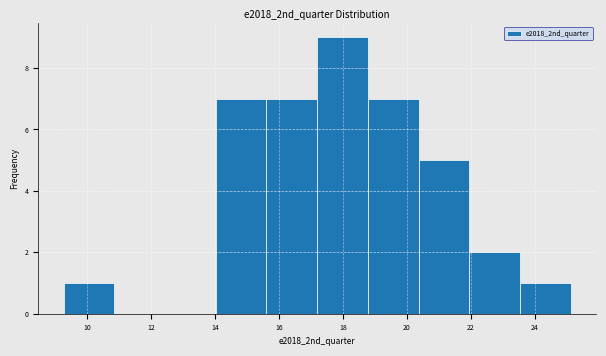

Reading left to right, list every bar in this chart as the range it spans on the x-axis followed by its height. Neither the bar edges nor the heights are printed on the chart, so give them approximately, as read against the axes.

9.2 to 10.8: 1
10.8 to 12.4: 0
12.4 to 14.0: 0
14.0 to 15.6: 7
15.6 to 17.2: 7
17.2 to 18.8: 9
18.8 to 20.4: 7
20.4 to 22.0: 5
22.0 to 23.6: 2
23.6 to 25.2: 1